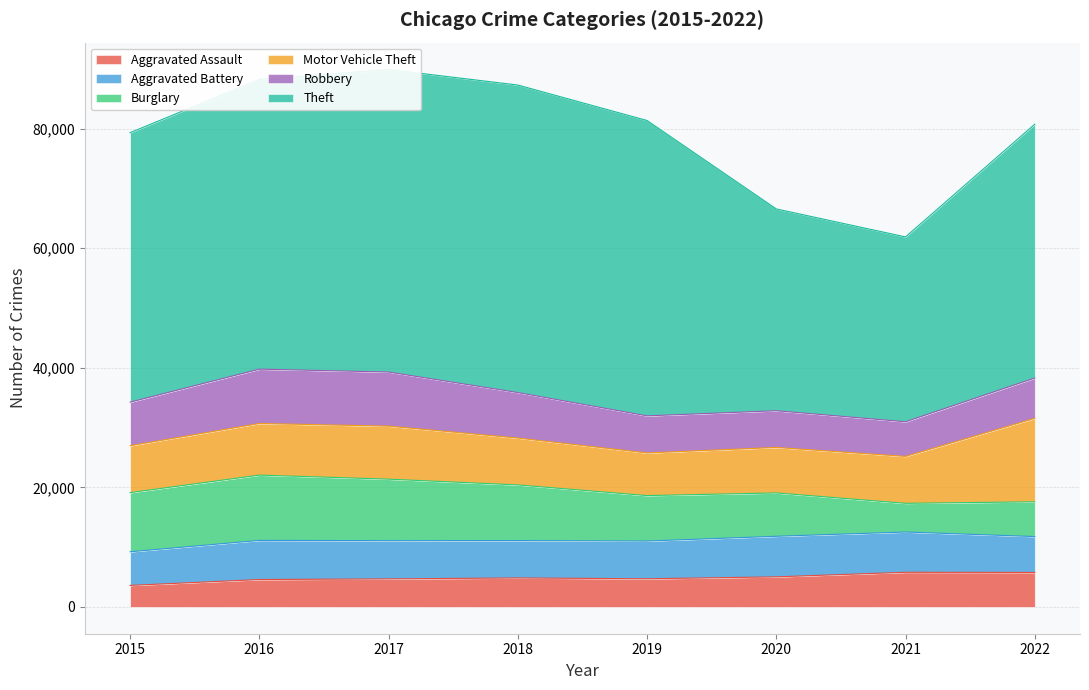

What is the difference between the Burglary values at 2021 and 2022?

1015